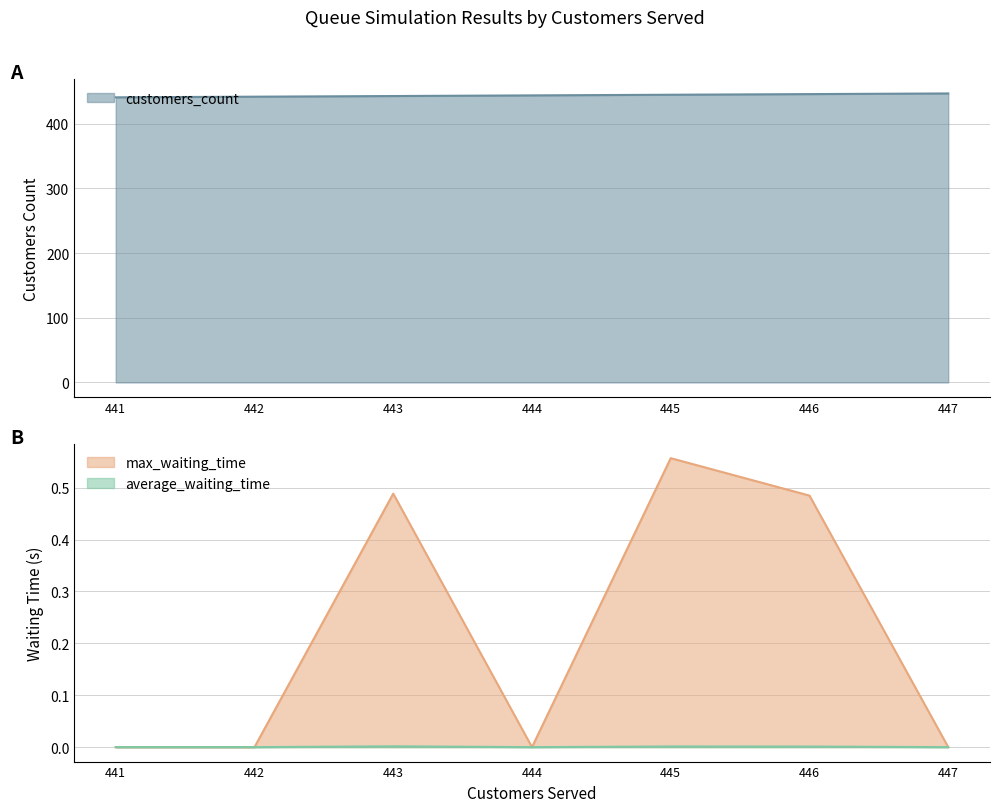

Which series changed the most between 441 and 446?

customers_count